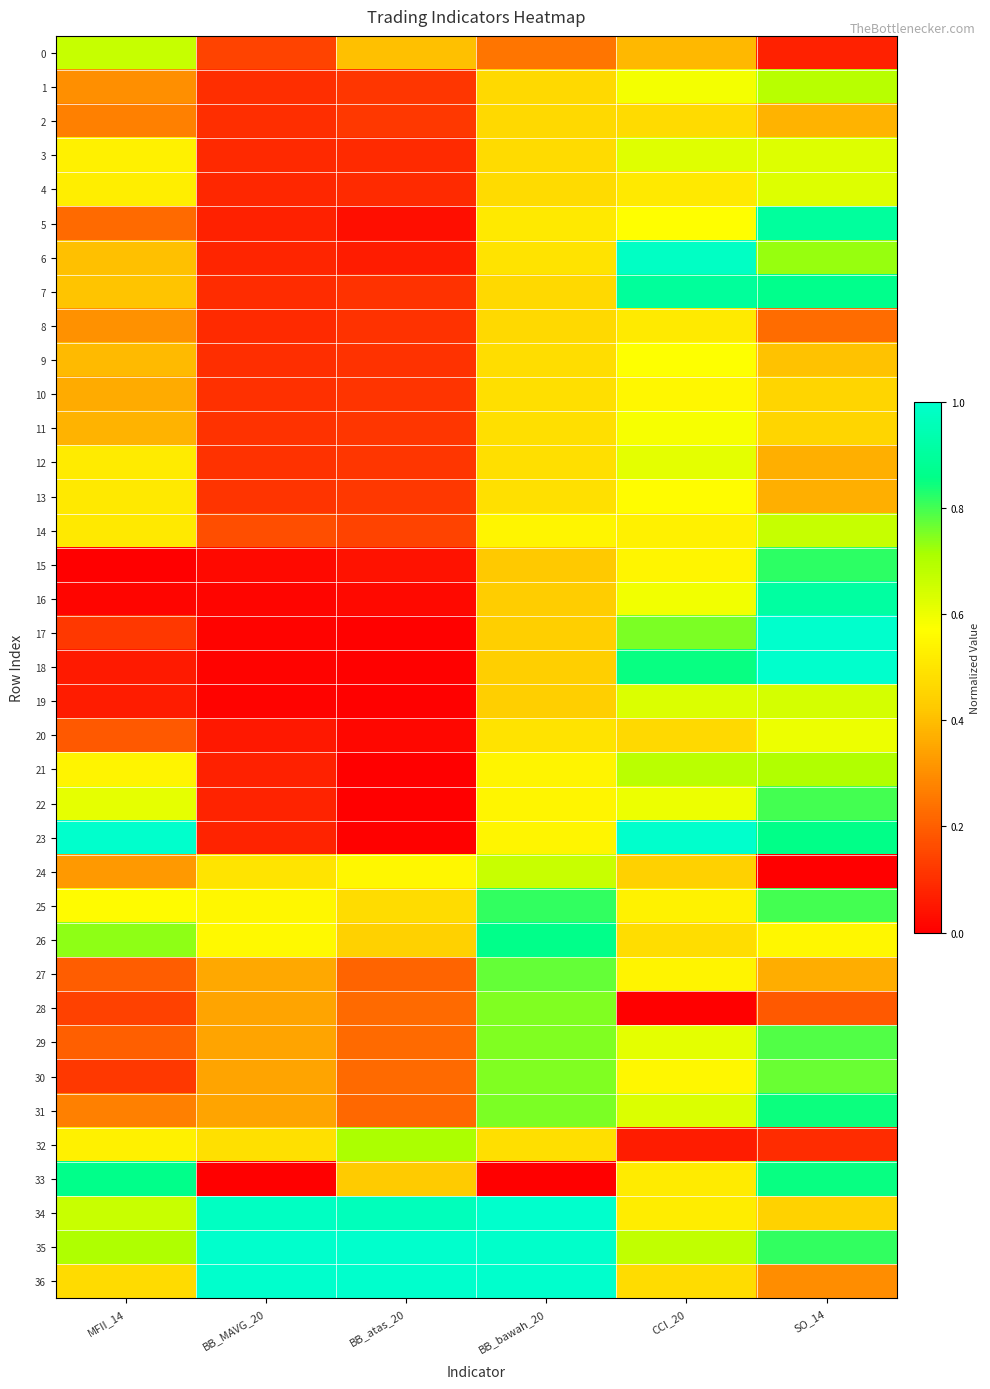

What is the difference between the highest and lowest values at SO_14?

1.0